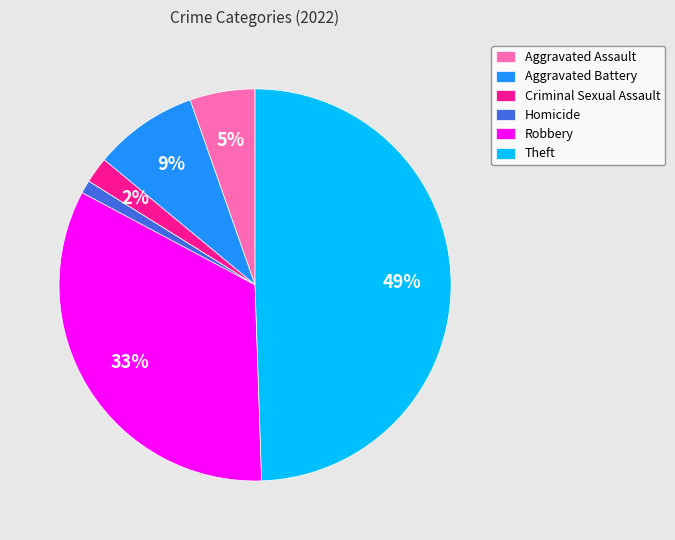

Which has a higher value, Homicide or Criminal Sexual Assault?

Criminal Sexual Assault